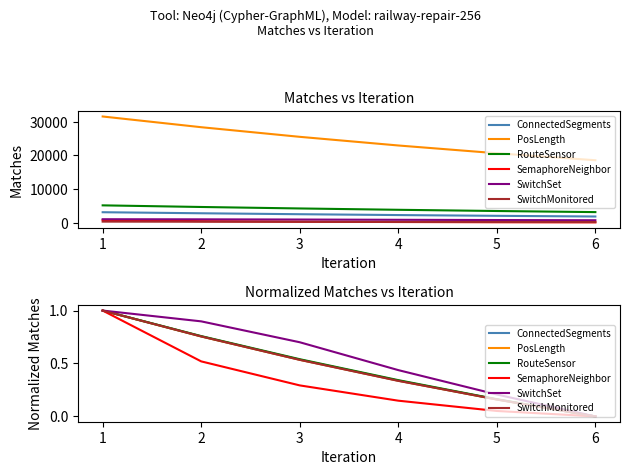

Count the number of data series in this chart.

6